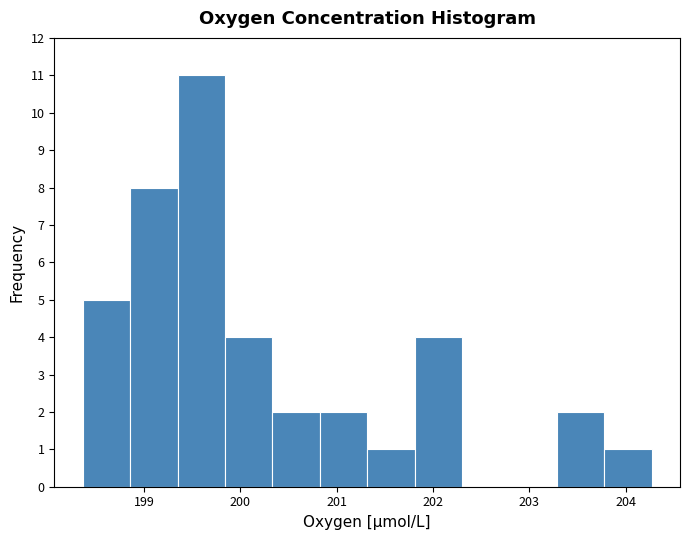

Over which range of the x-axis is the bar tallest?

199.3 to 199.8